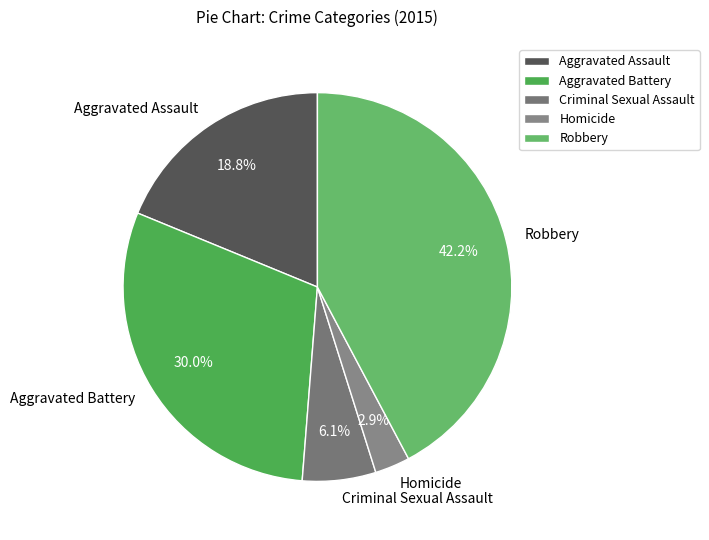

To the nearest percent, what is the difference between the Criminal Sexual Assault and Robbery slice percentages?

36%